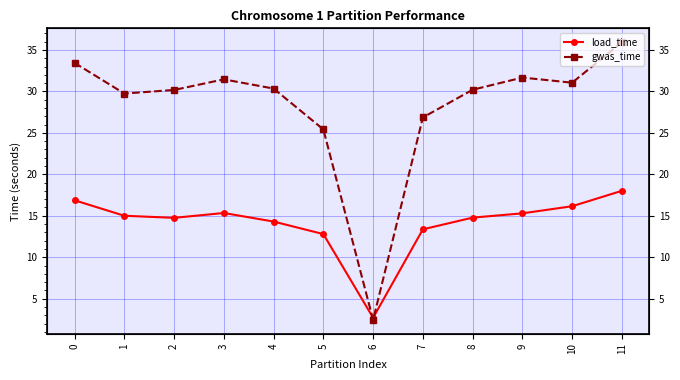

Between 4 and 9, which series saw the biggest shift?

gwas_time